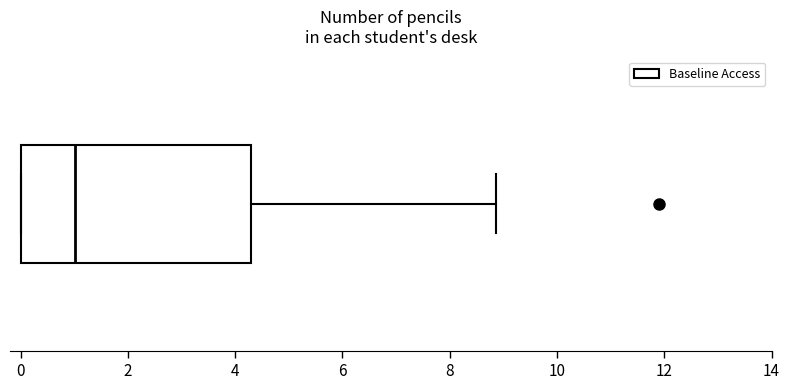

Where does the right whisker of the box end on the x-axis? The values are not printed on the chart, so give them approximately, as read against the axis.

8.8